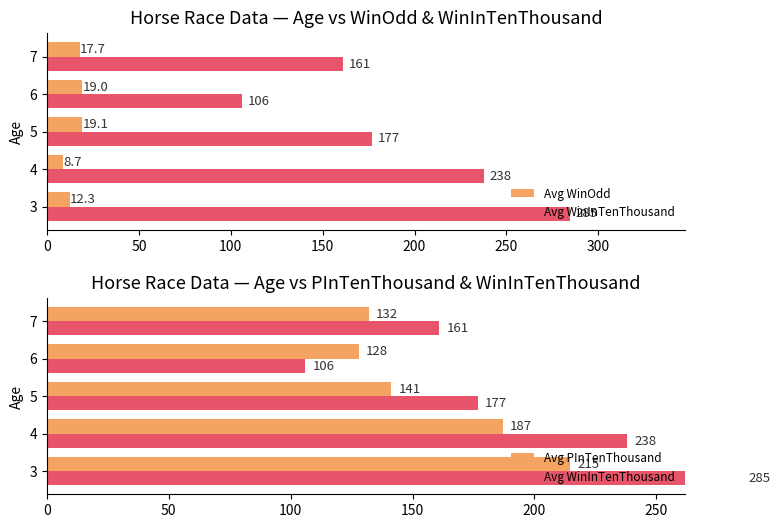

How many series are shown in this chart?

3